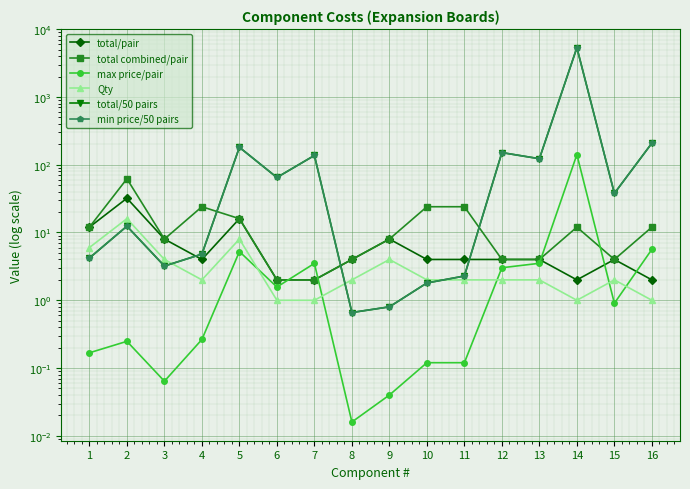

Which category has the lowest value in the total combined/pair series?

6